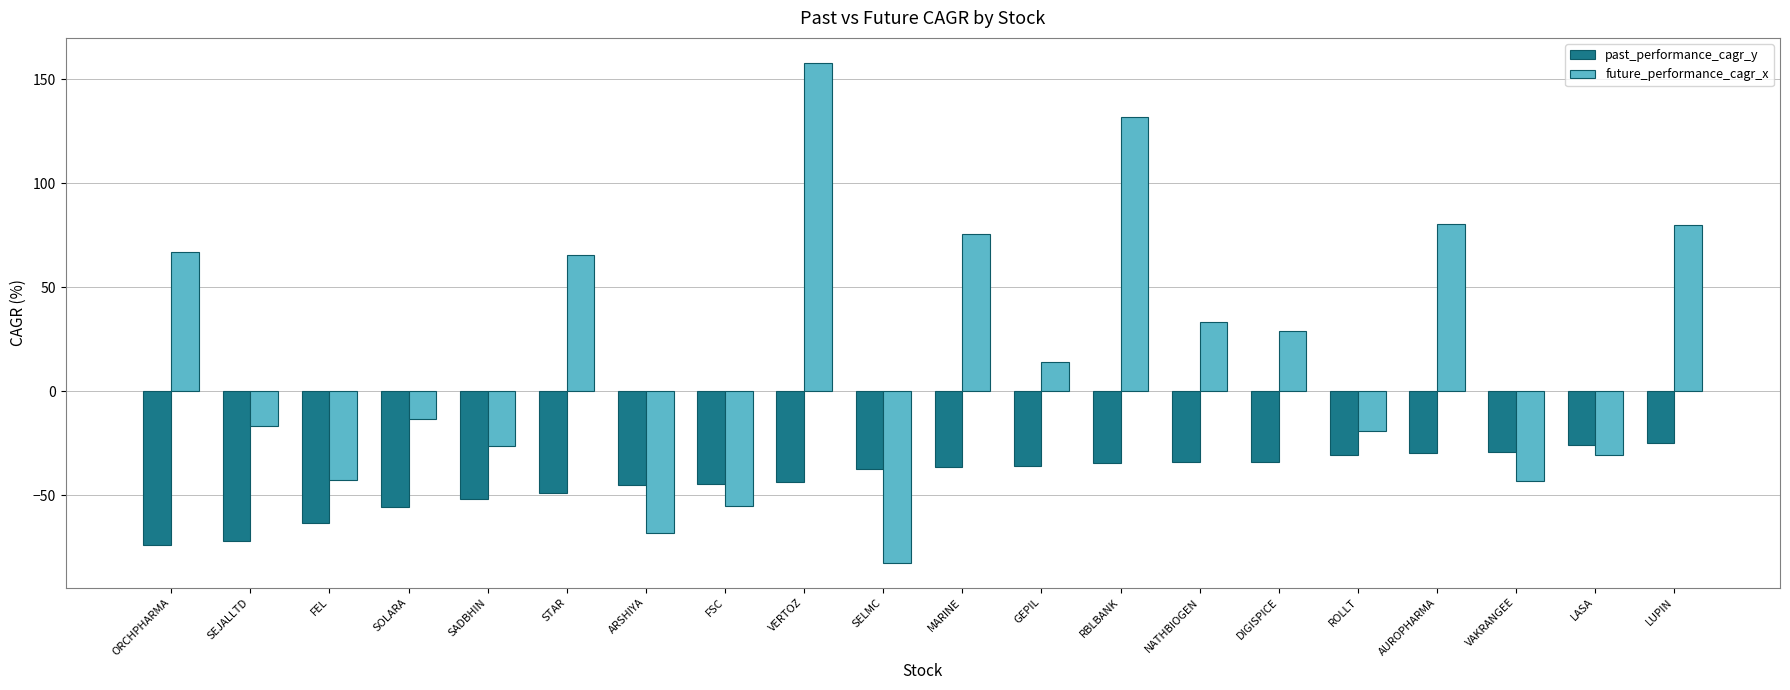

The value of past_performance_cagr_y at RBLBANK is -34.6. True or false?

True